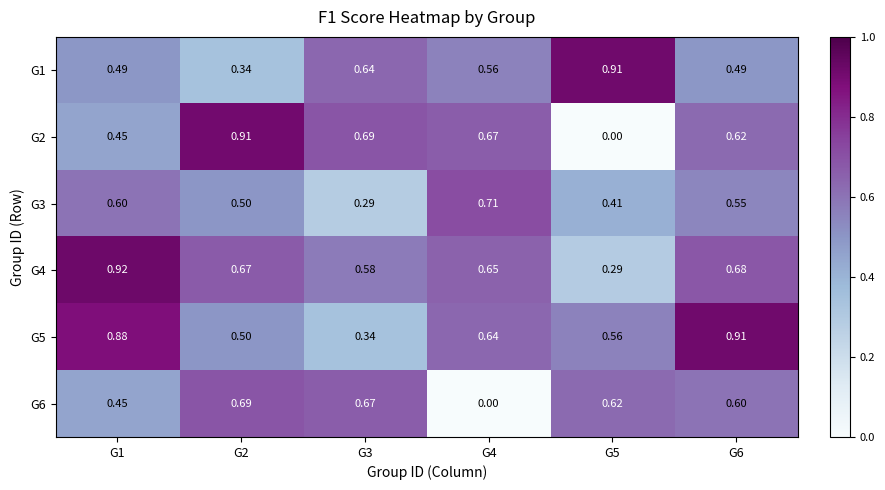

Is the value of G4 at G2 greater than the value of G3 at G3?

Yes